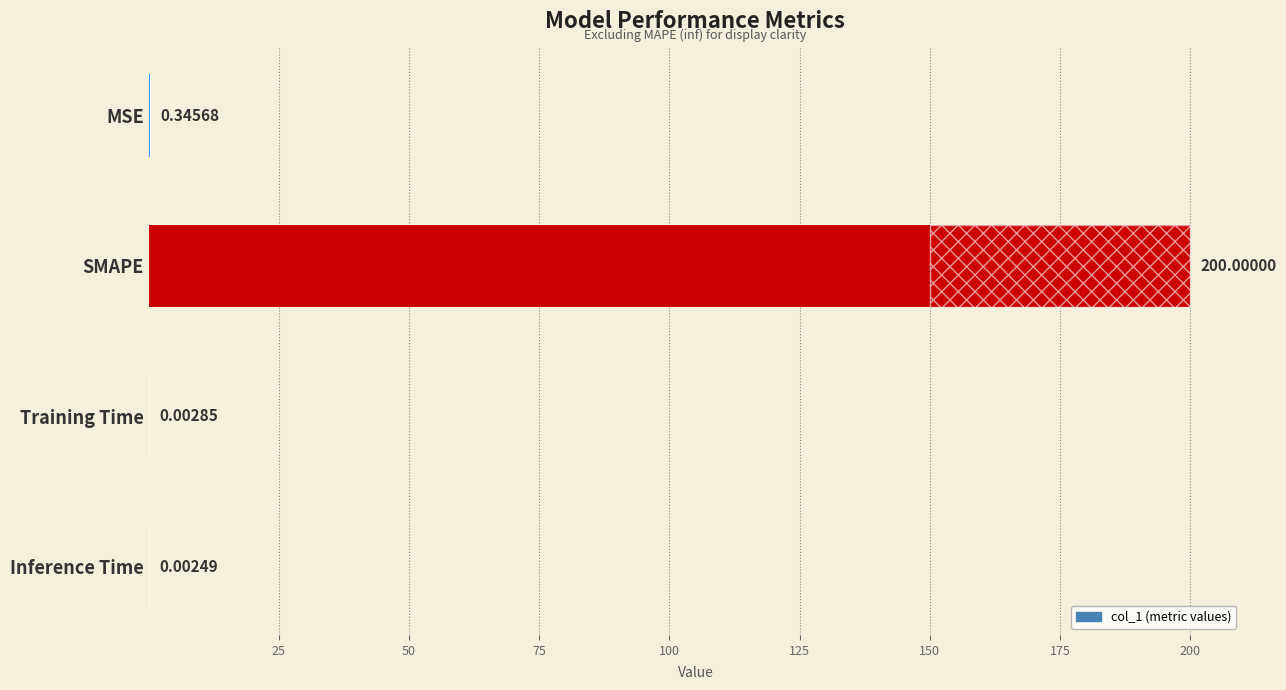

Is it true that the value at 50 is 0.0?

False